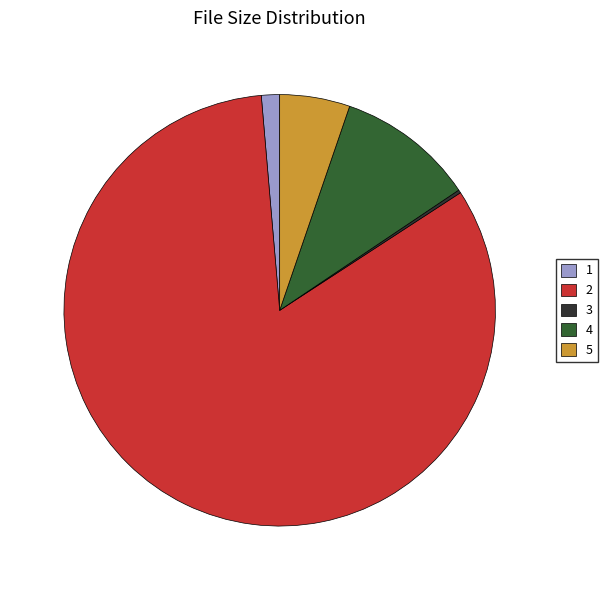

Between 5 and 4, which is larger?

4